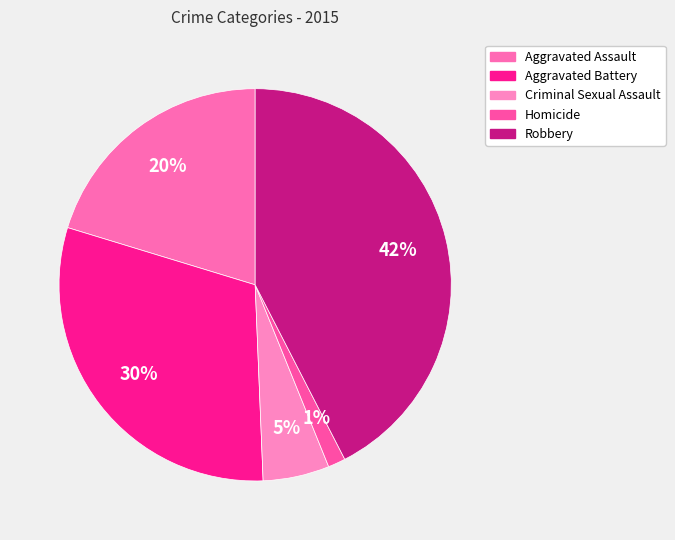

To the nearest percent, what percentage of the pie is Homicide?

1%